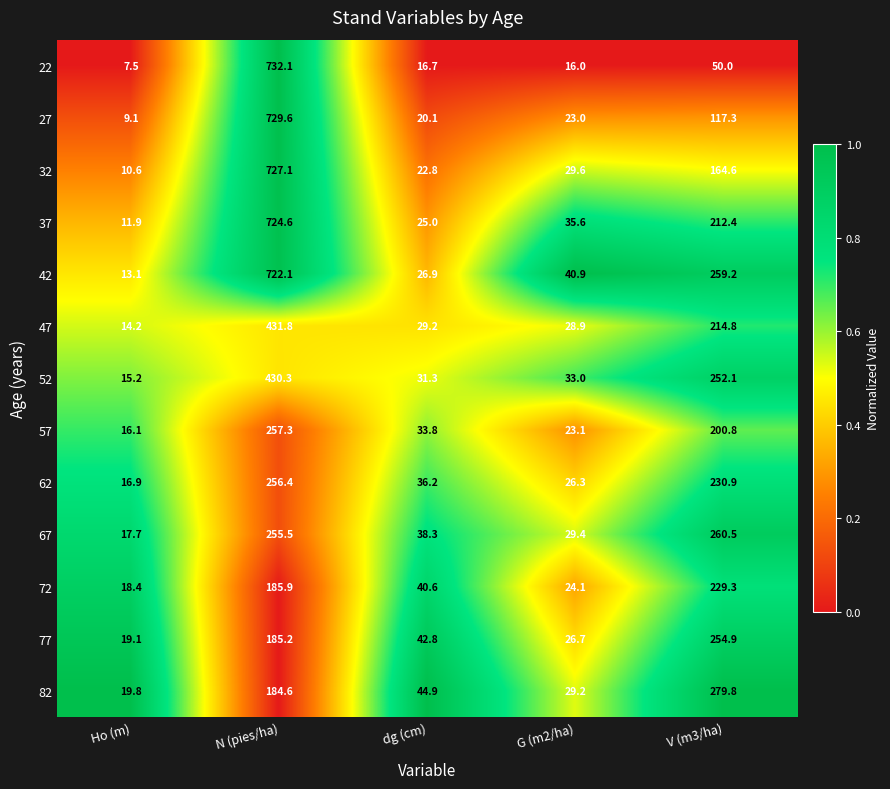

Which label corresponds to the largest value in the chart?

N (pies/ha)